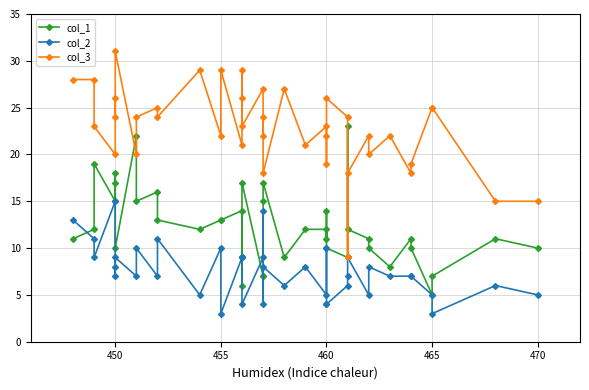

Rank the series by their average value, from highest to lowest.

col_3, col_1, col_2